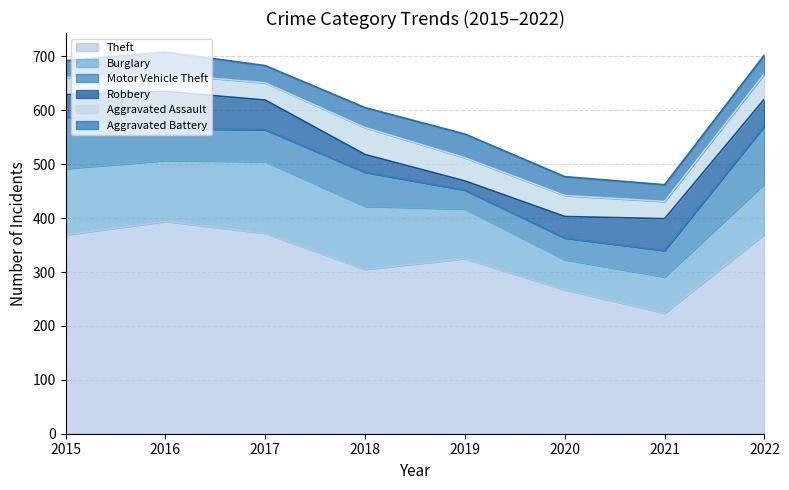

Which series has the largest total across all categories?

Theft